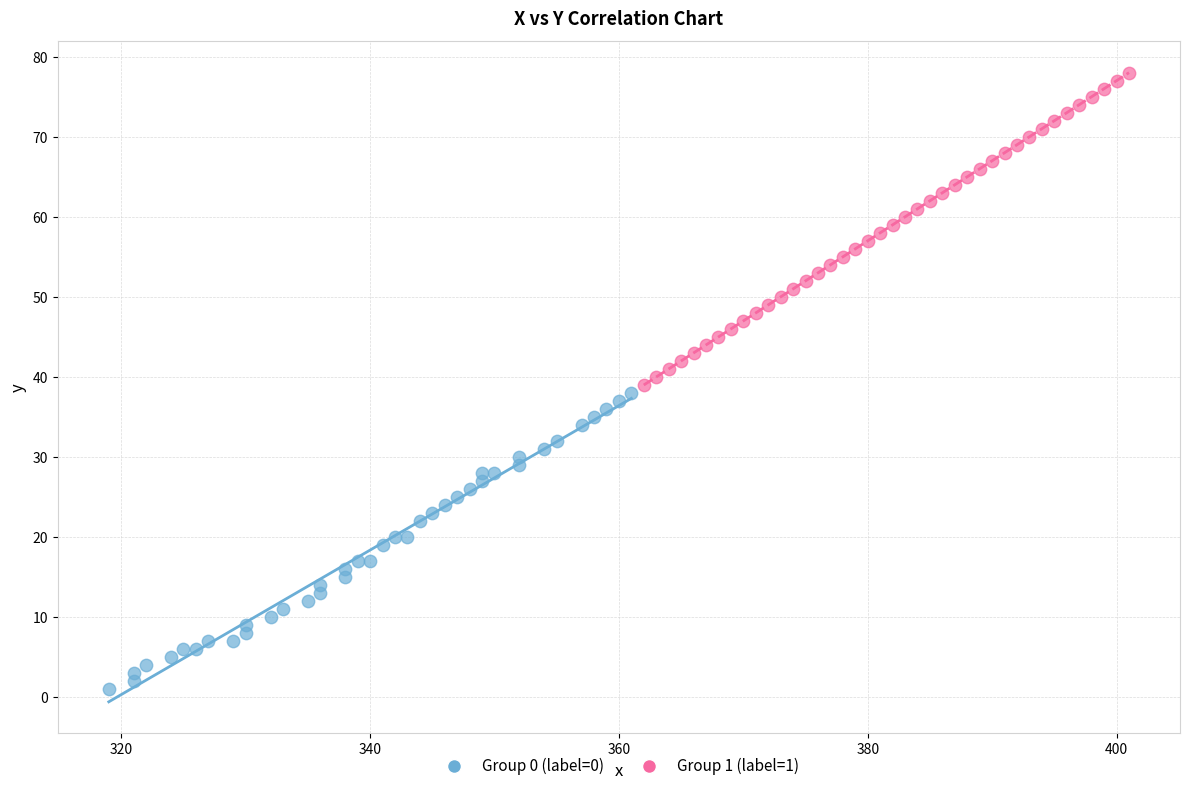

Which series contains the highest Y value?

Group 1 (label=1)